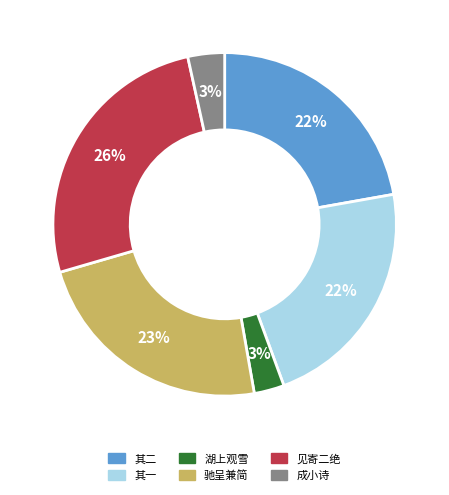

Is there a majority slice in this chart?

No